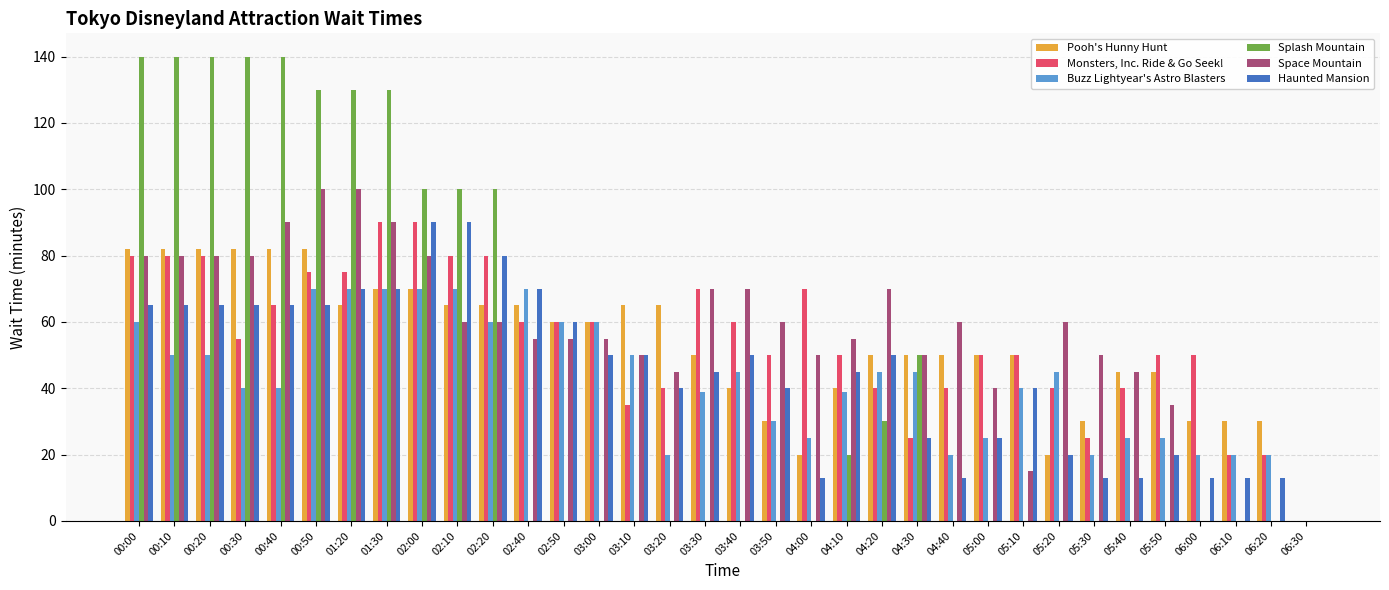

Reading right to left, transcribe all the data shown in this chart.

Pooh's Hunny Hunt: 0	30	30	30	45	45	30	20	50	50	50	50	50	40	20	30	40	50	65	65	60	60	65	65	65	70	70	65	82	82	82	82	82	82
Monsters, Inc. Ride & Go Seek!: 0	20	20	50	50	40	25	40	50	50	40	25	40	50	70	50	60	70	40	35	60	60	60	80	80	90	90	75	75	65	55	80	80	80
Buzz Lightyear's Astro Blasters: 0	20	20	20	25	25	20	45	40	25	20	45	45	39	25	30	45	39	20	50	60	60	70	60	70	70	70	70	70	40	40	50	50	60
Splash Mountain: 0	0	0	0	0	0	0	0	0	0	0	50	30	20	0	0	0	0	0	0	0	0	0	100	100	100	130	130	130	140	140	140	140	140
Space Mountain: 0	0	0	0	35	45	50	60	15	40	60	50	70	55	50	60	70	70	45	50	55	55	55	60	60	80	90	100	100	90	80	80	80	80
Haunted Mansion: 0	13	13	13	20	13	13	20	40	25	13	25	50	45	13	40	50	45	40	50	50	60	70	80	90	90	70	70	65	65	65	65	65	65